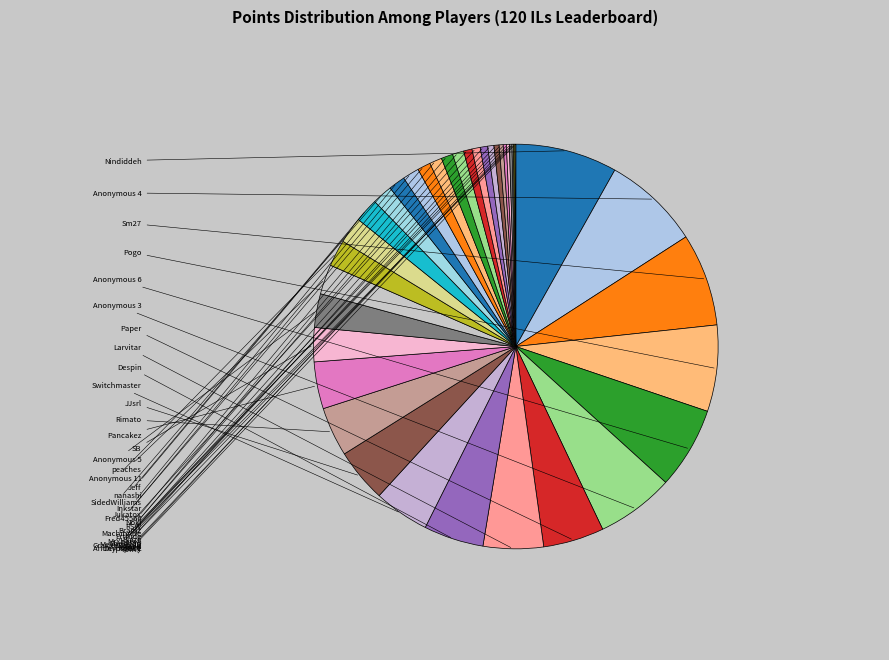

What is the ratio of the value at Jeff to the value at MrYhatoh?

4.2